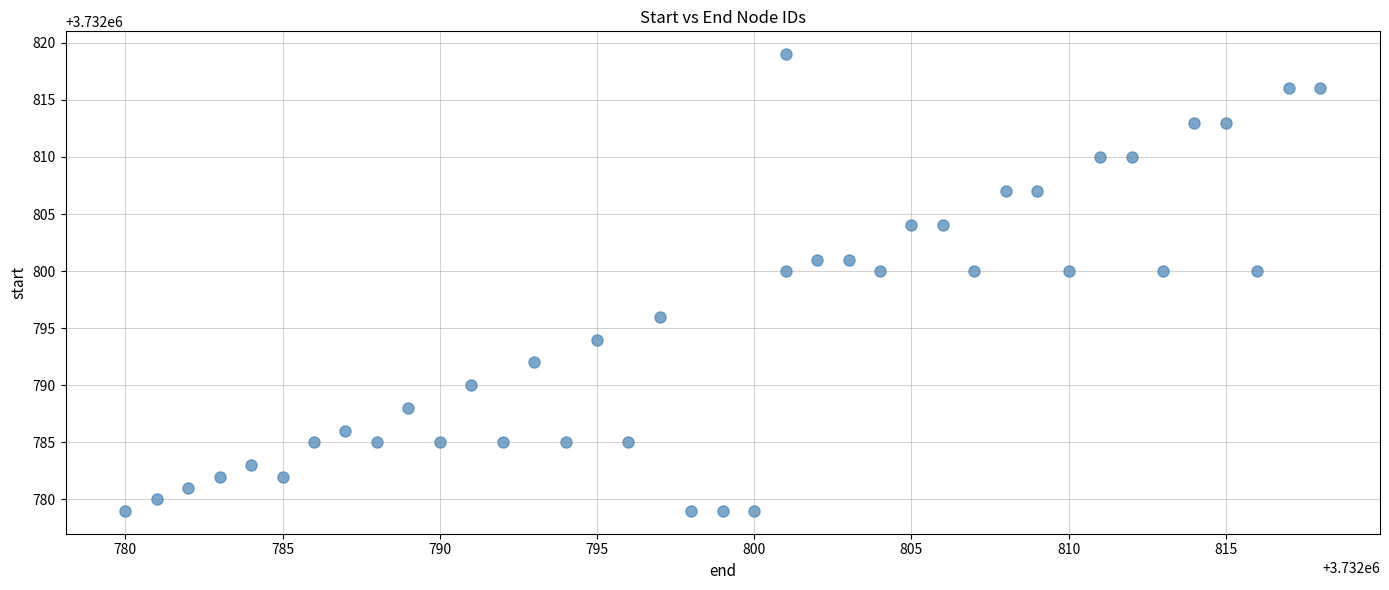

What is the range of Y values (max minus min)?

40